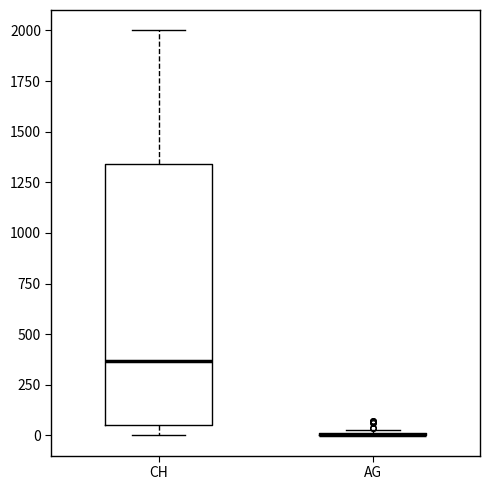

Reading left to right, transcribe this box plot: for each box, give where its median line is, the range the box spans, and where its two whiskers end, as read against the y-axis. The values are not printed on the chart, so give them approximately, as read against the axis.

CH: median 350, box 50 to 1350, whiskers 0 to 2000
AG: box collapsed to a line at 0, whiskers 0 to 50